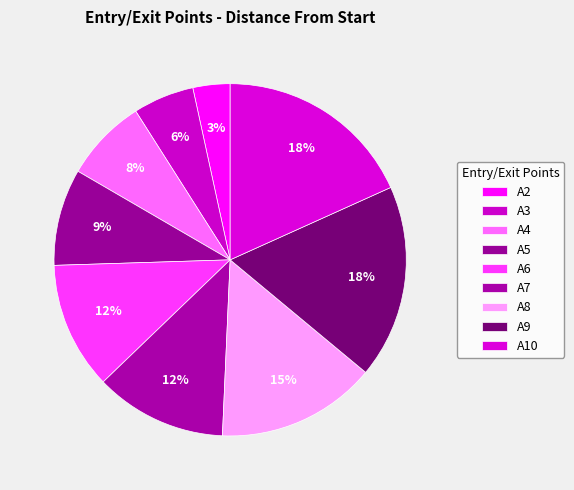

How many slices are in this pie chart?

9